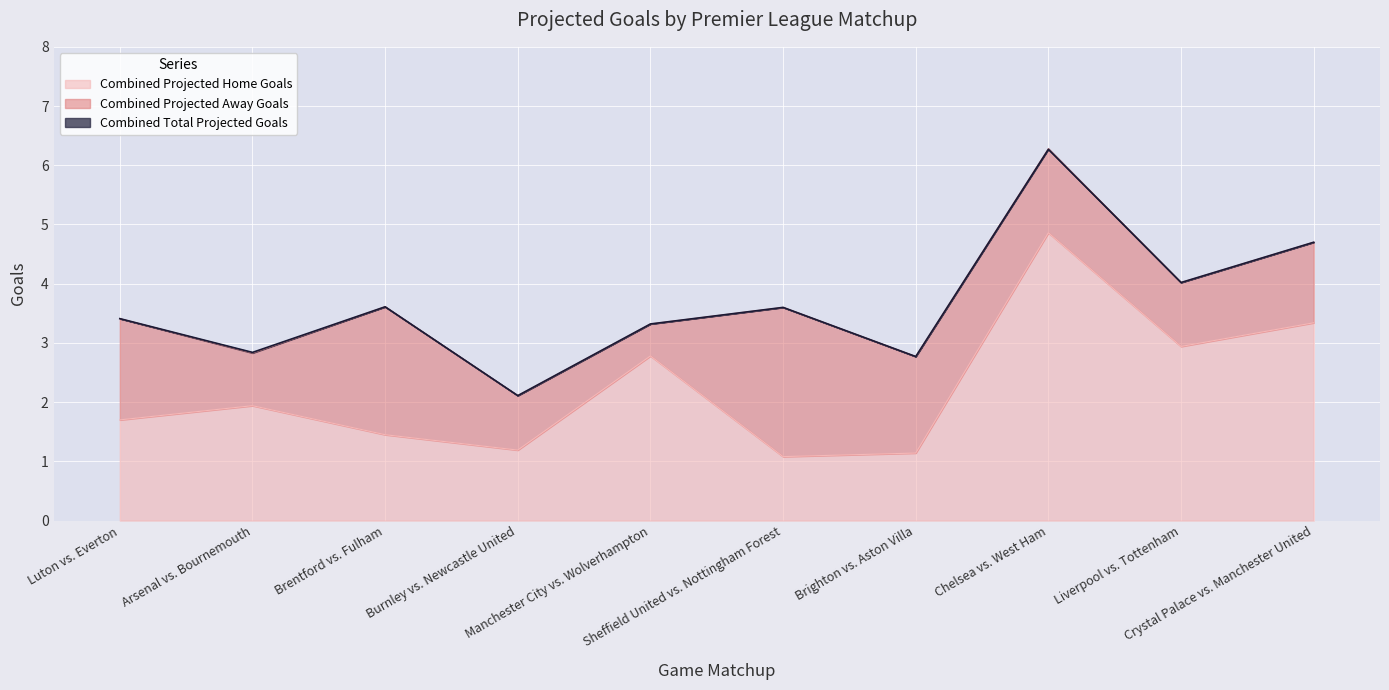

Between Brighton vs. Aston Villa and Chelsea vs. West Ham, which is larger?

Chelsea vs. West Ham